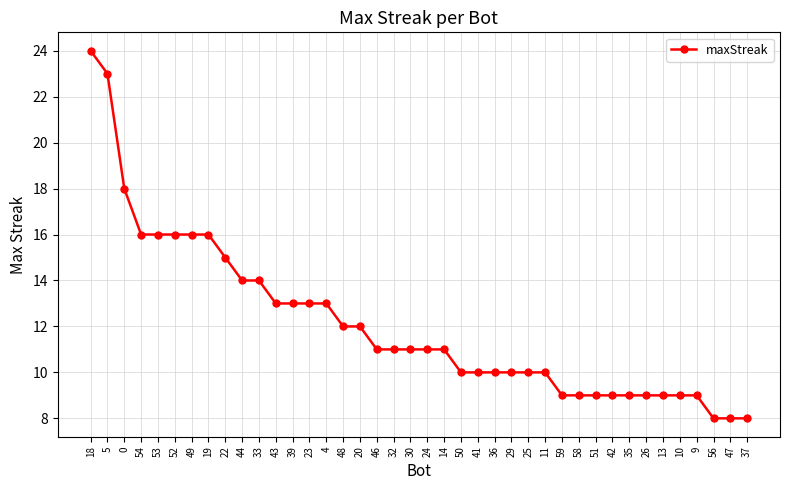

The value at 43 is 23. True or false?

False